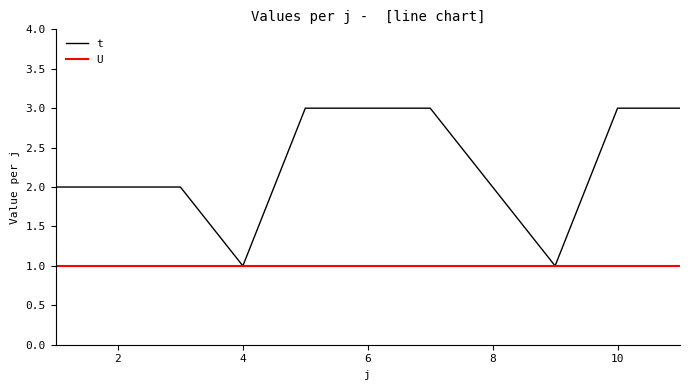

What is the maximum value shown in the chart?

3